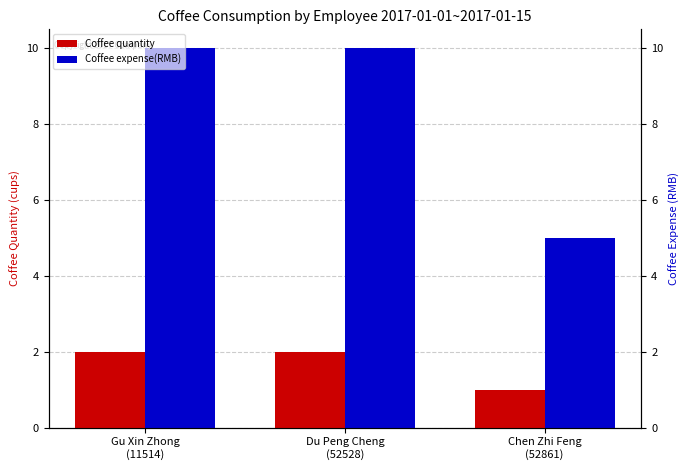

Read the Coffee quantity value at Du Peng Cheng
(52528).

2